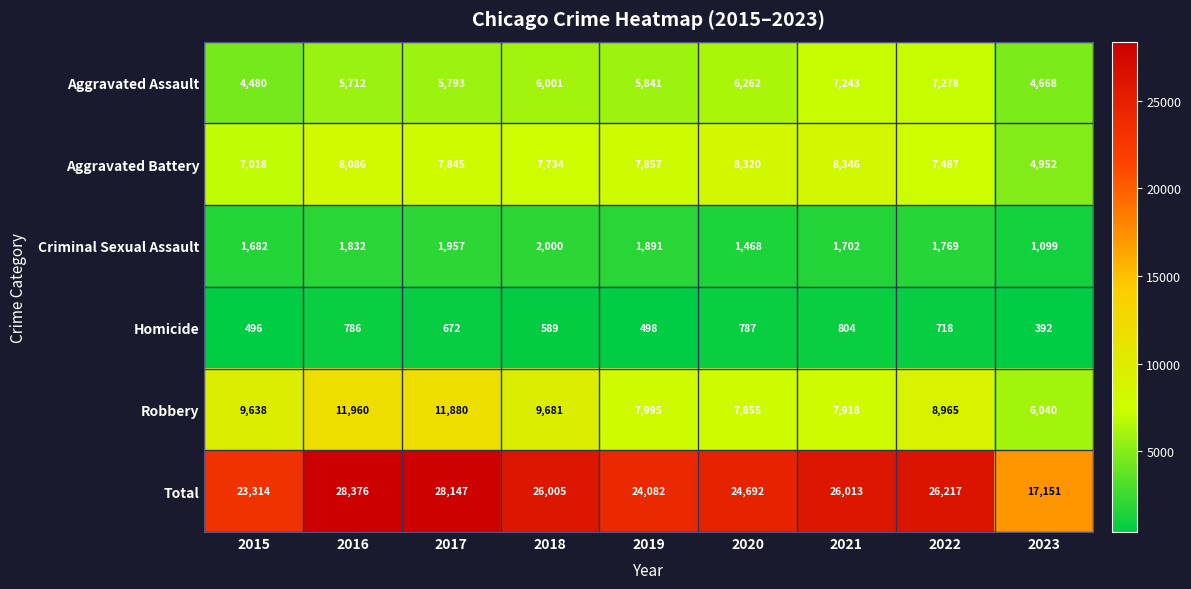

Is it true that Aggravated Battery equals 7845 at 2017?

True